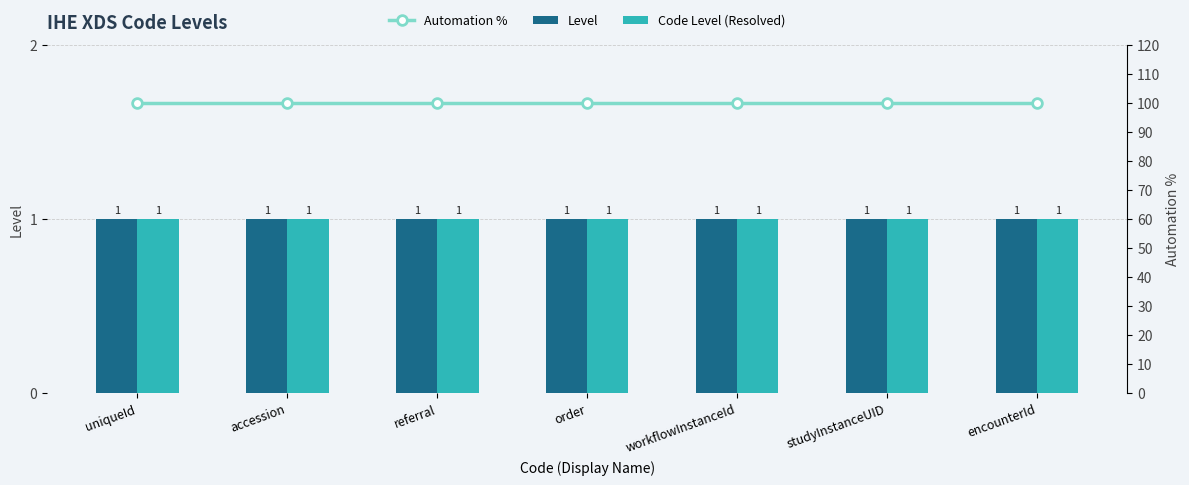

True or false: Automation % has a value of 100 at uniqueId.

True